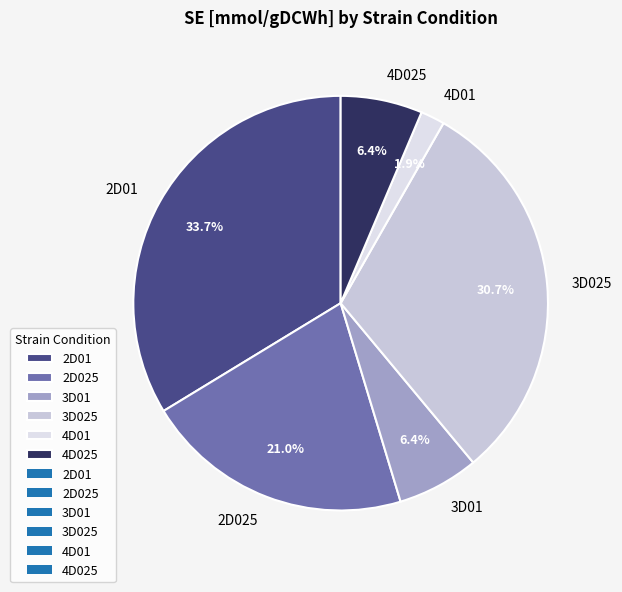

To the nearest percent, what is the combined percentage of 4D01 and 3D01?

8%